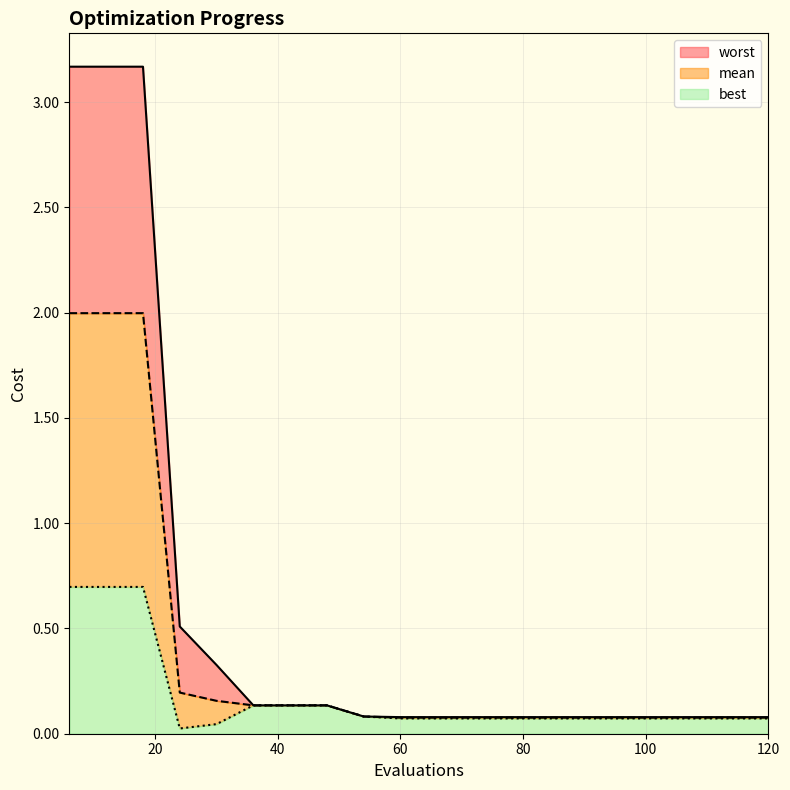

Which label corresponds to the smallest value in the chart?

24